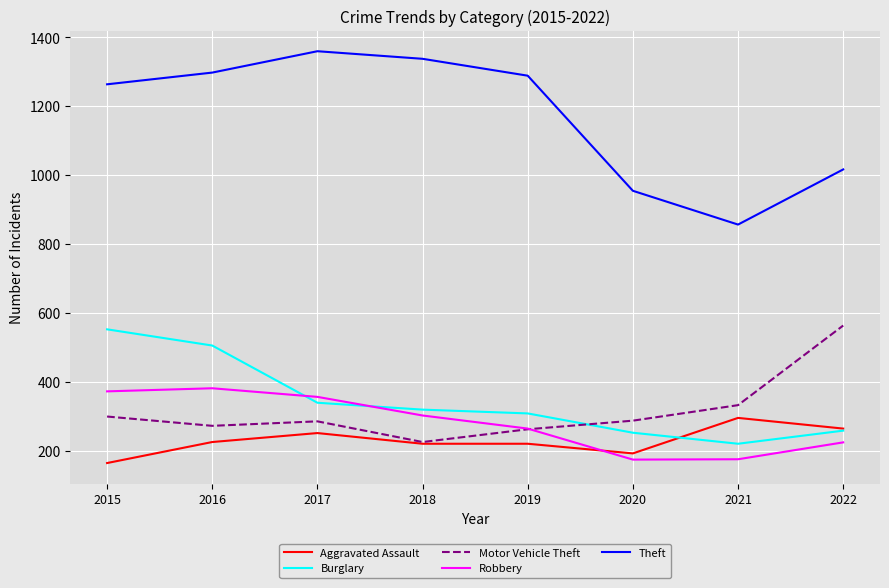

What is the maximum value for Motor Vehicle Theft?

563